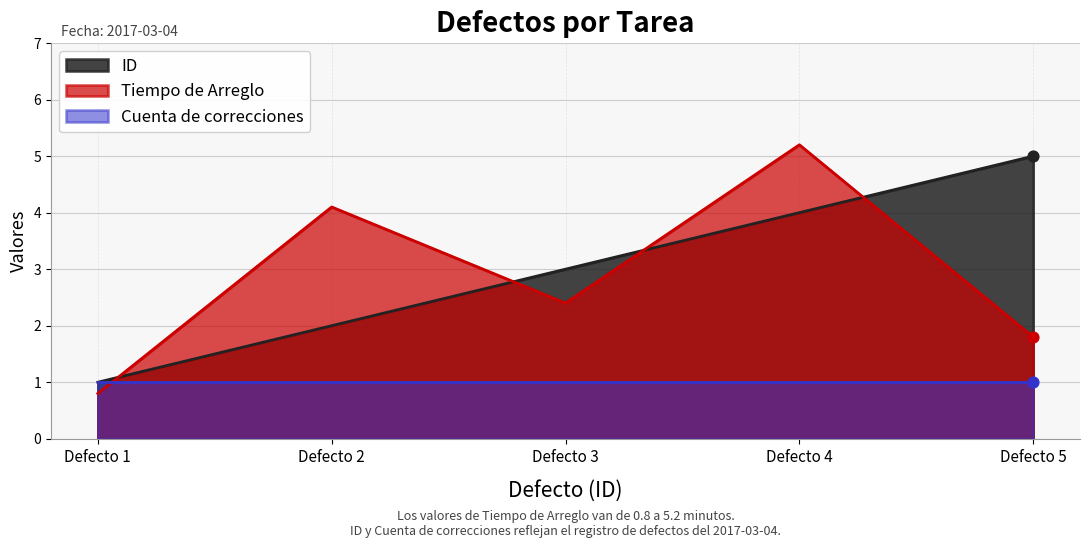

At how many categories does at least one series exceed 3?

3